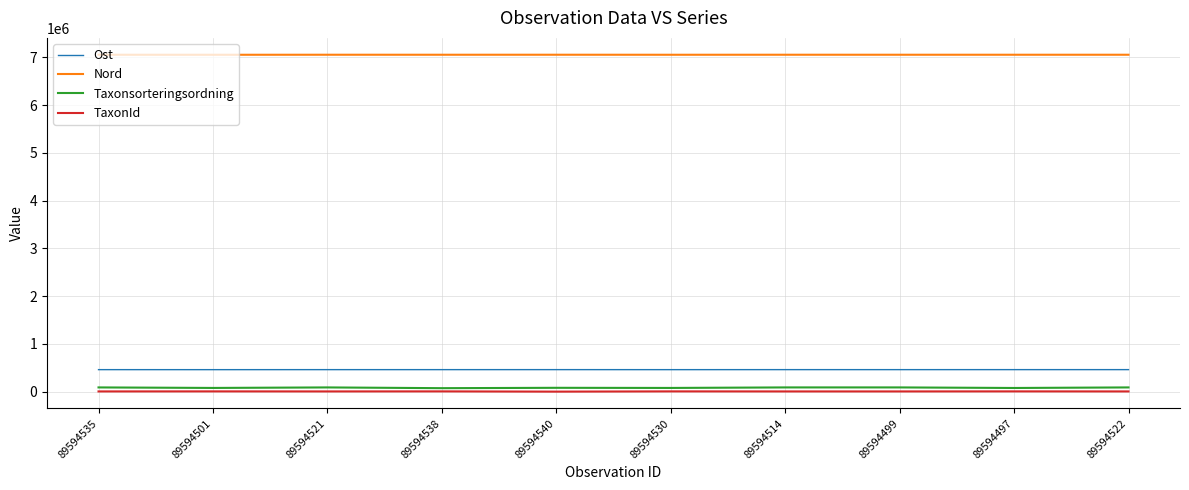

List the series in order of their peak value, highest first.

Nord, Ost, Taxonsorteringsordning, TaxonId